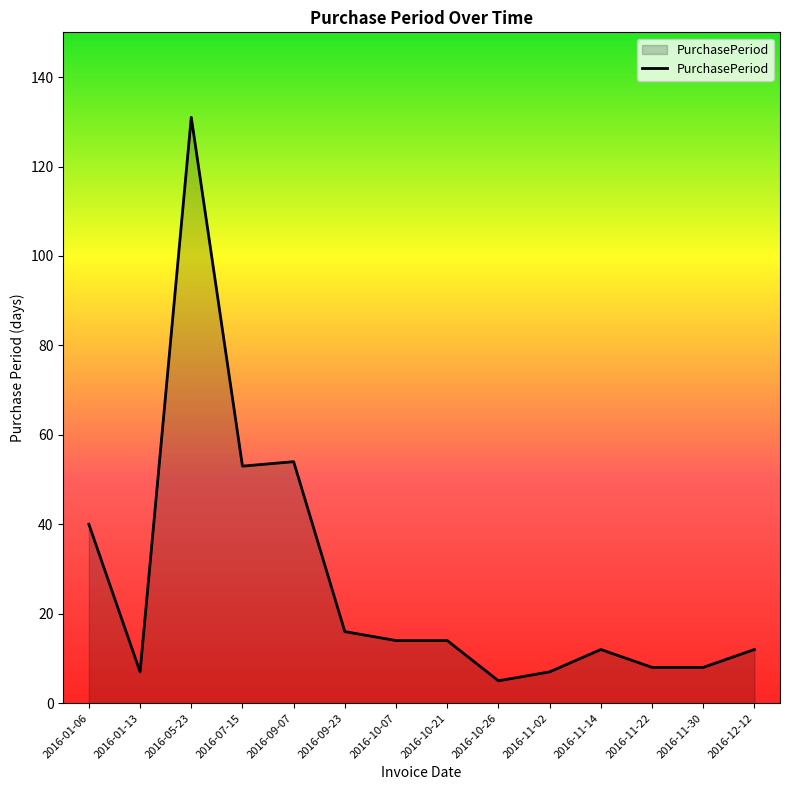

Is it true that the value at 2016-07-15 is 36?

False